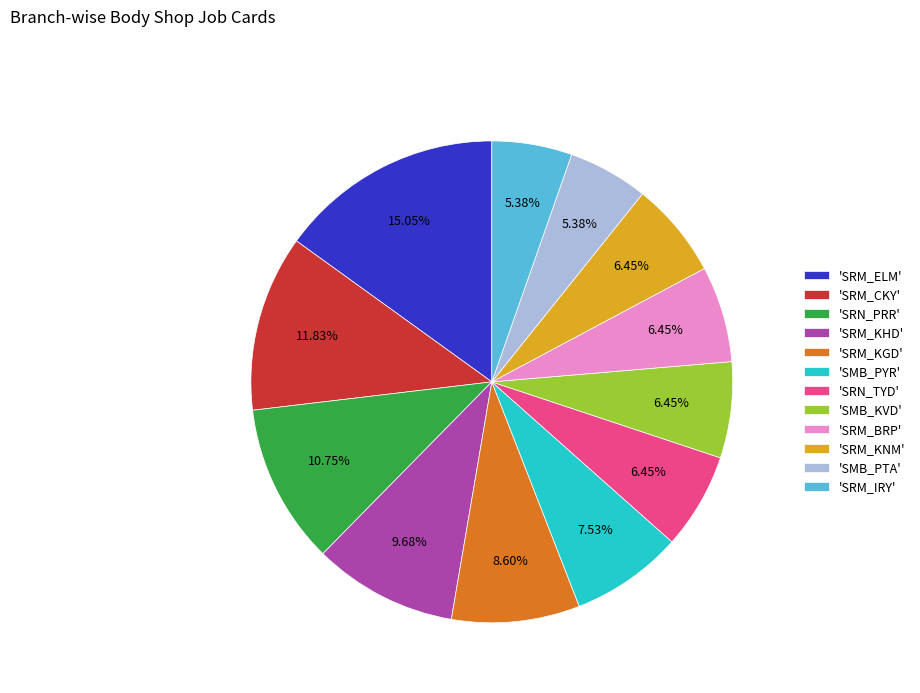

Which has a higher value, 'SRN_TYD' or 'SMB_PTA'?

'SRN_TYD'